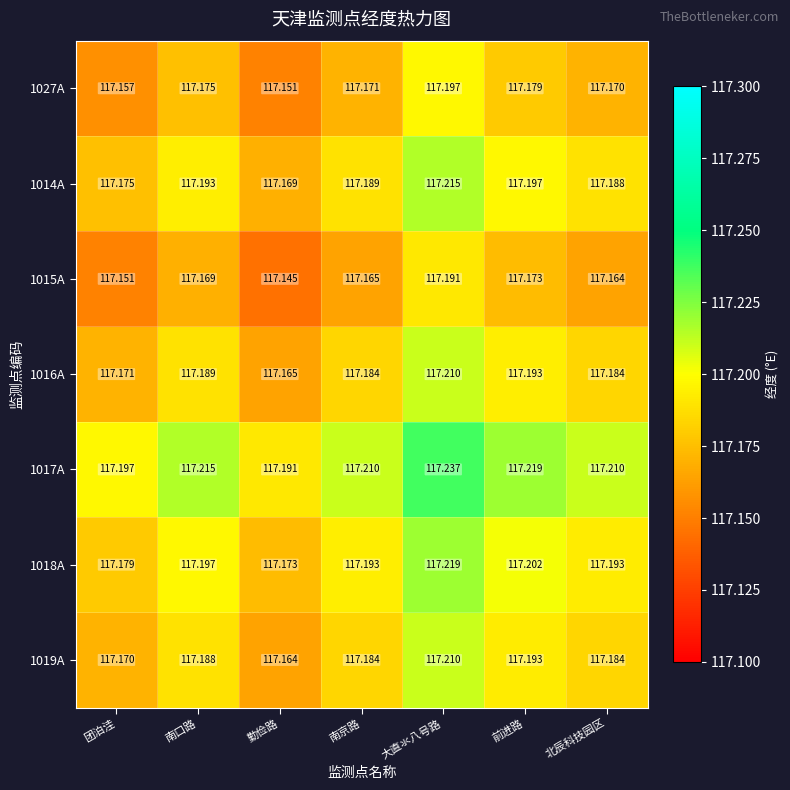

Which category has the highest value across all series?

大直氺八号路